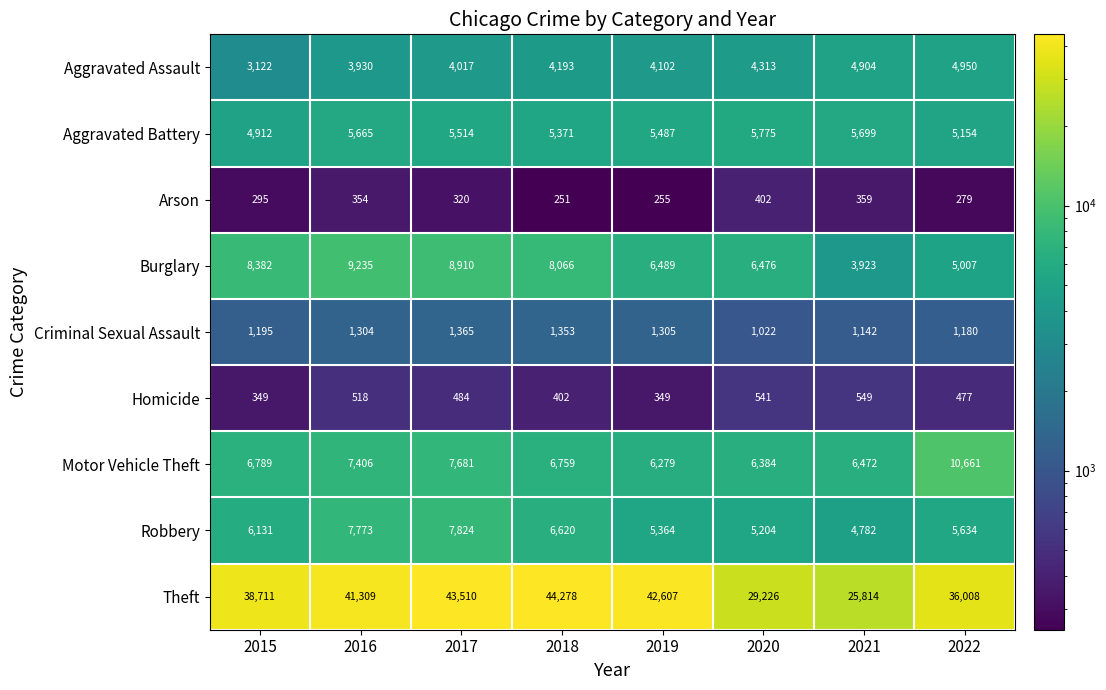

At how many categories does at least one series exceed 6196?

8